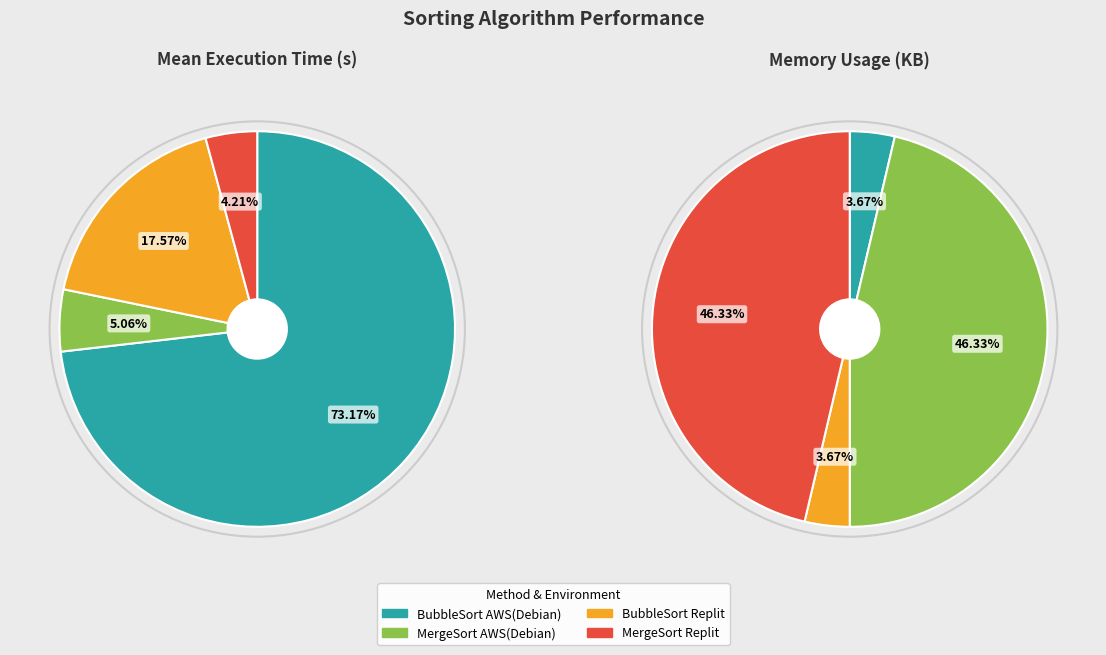

Count the number of slices in the pie.

4